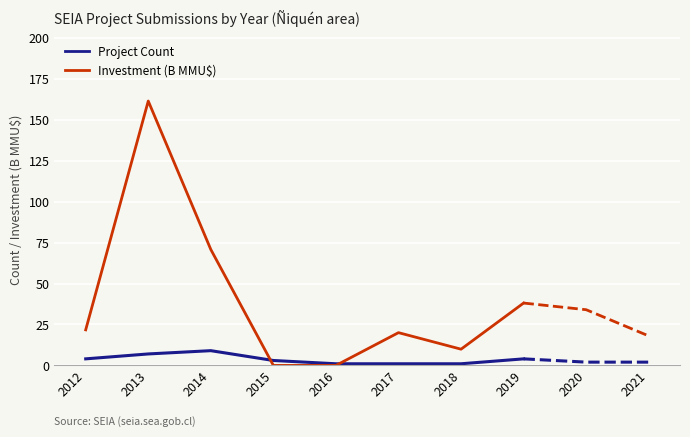

Rank the series at 2016 from highest to lowest value.

Project Count, Investment (B MMU$)